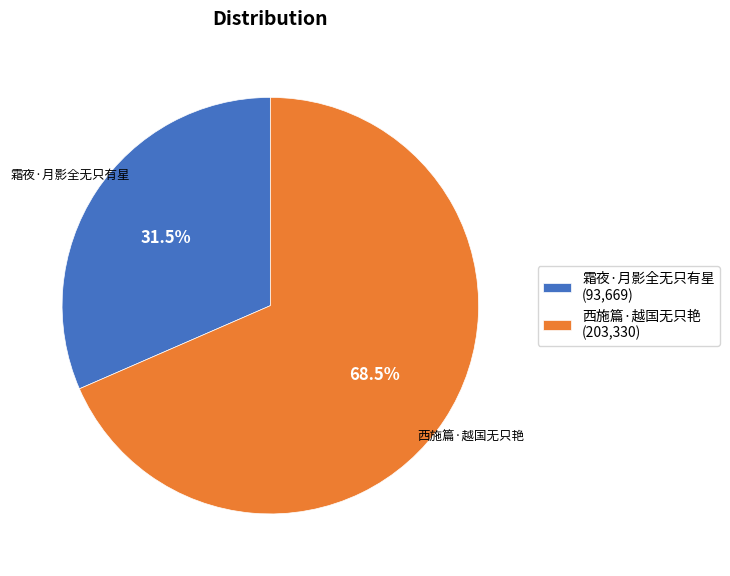

Do 霜夜·月影全无只有星 (93,669) and 西施篇·越国无只艳 (203,330) together represent more than half of the pie?

Yes